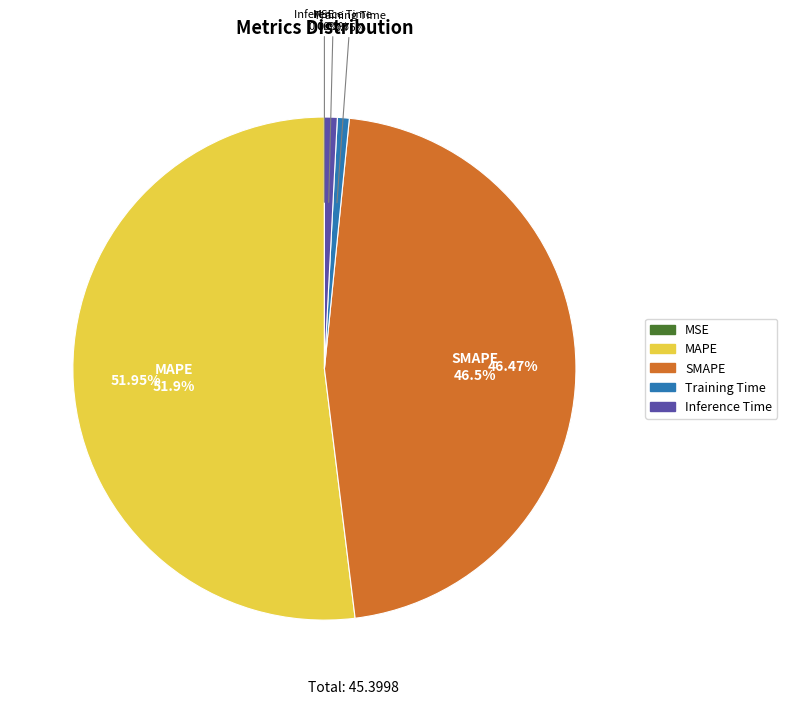

Is it true that Training Time is 1% of the pie?

True